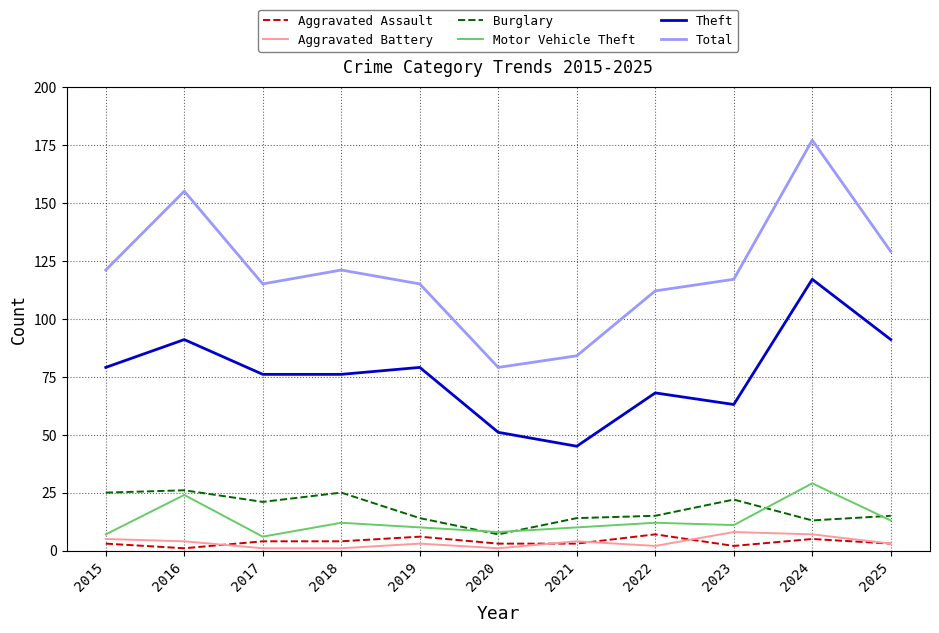

How many lines are shown in the chart?

6